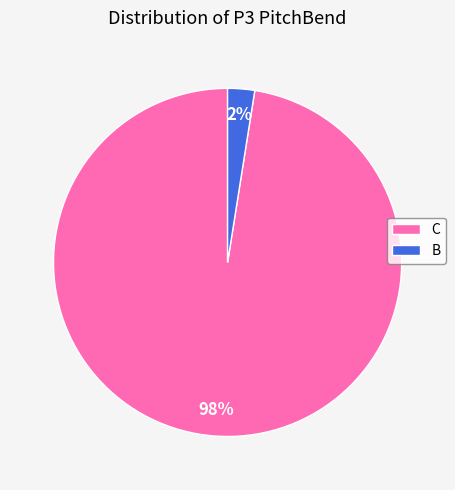

To the nearest percent, what is the average slice percentage?

50%